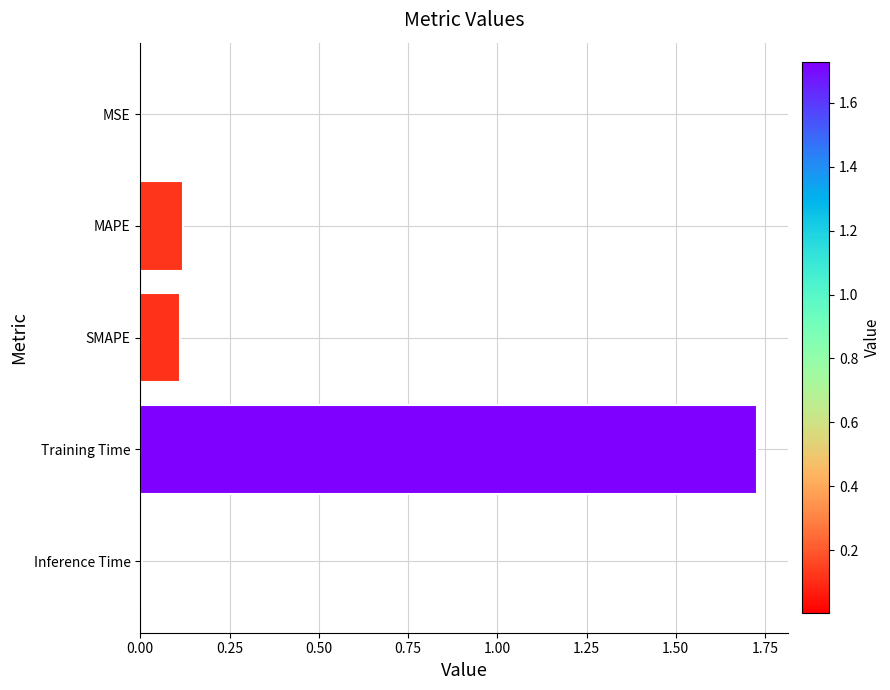

What is the sum of all values?

2.0